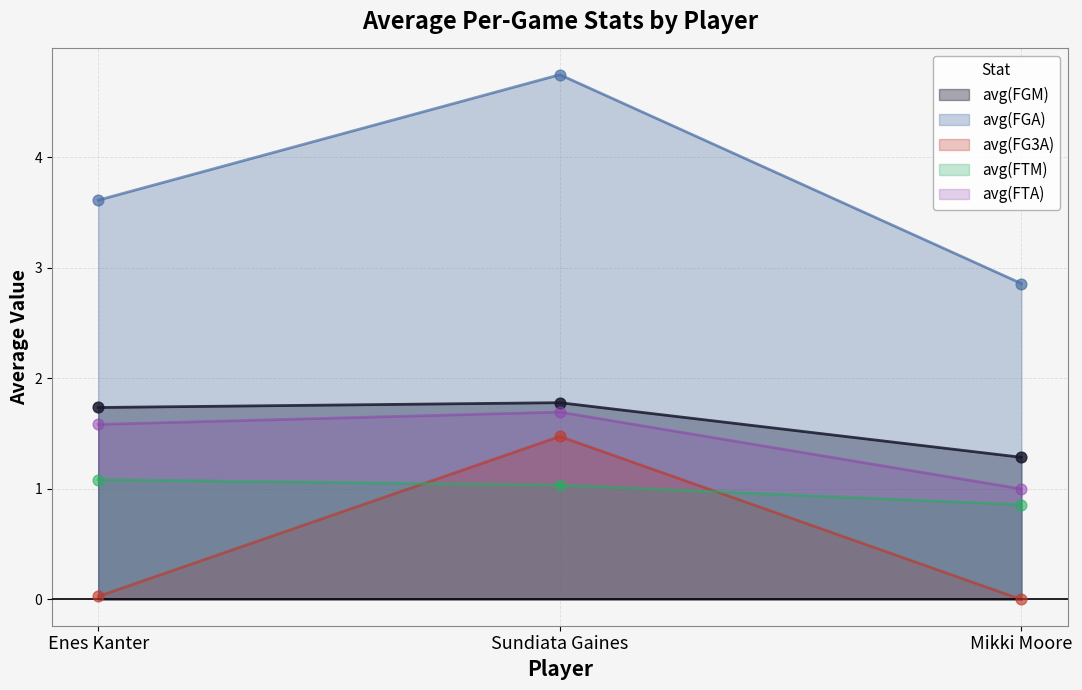

Is the value of avg(FGA) at Enes Kanter greater than the value of avg(FTM) at Mikki Moore?

Yes